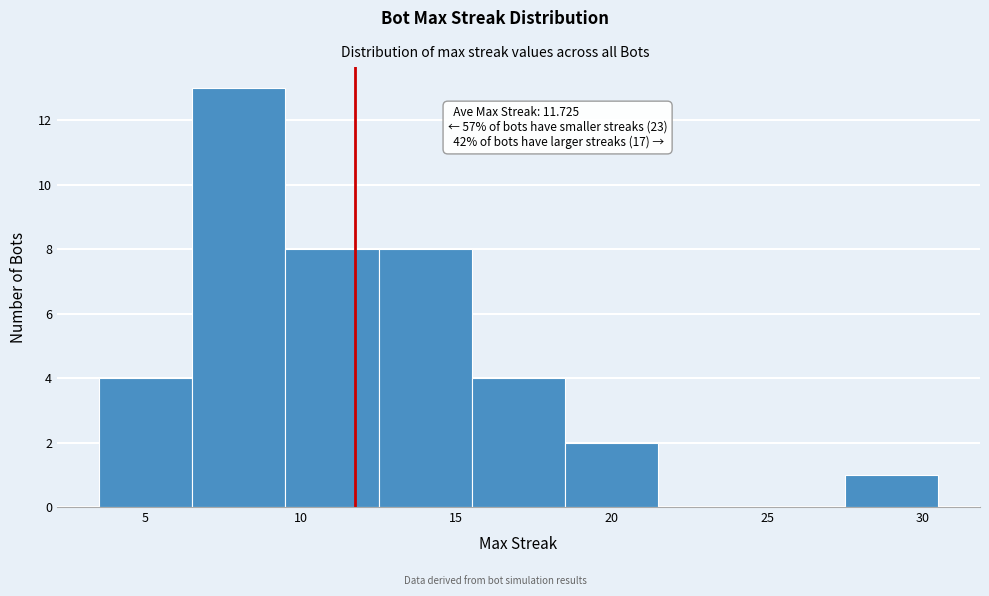

Over which range of the x-axis is the bar tallest?

6.5 to 9.5